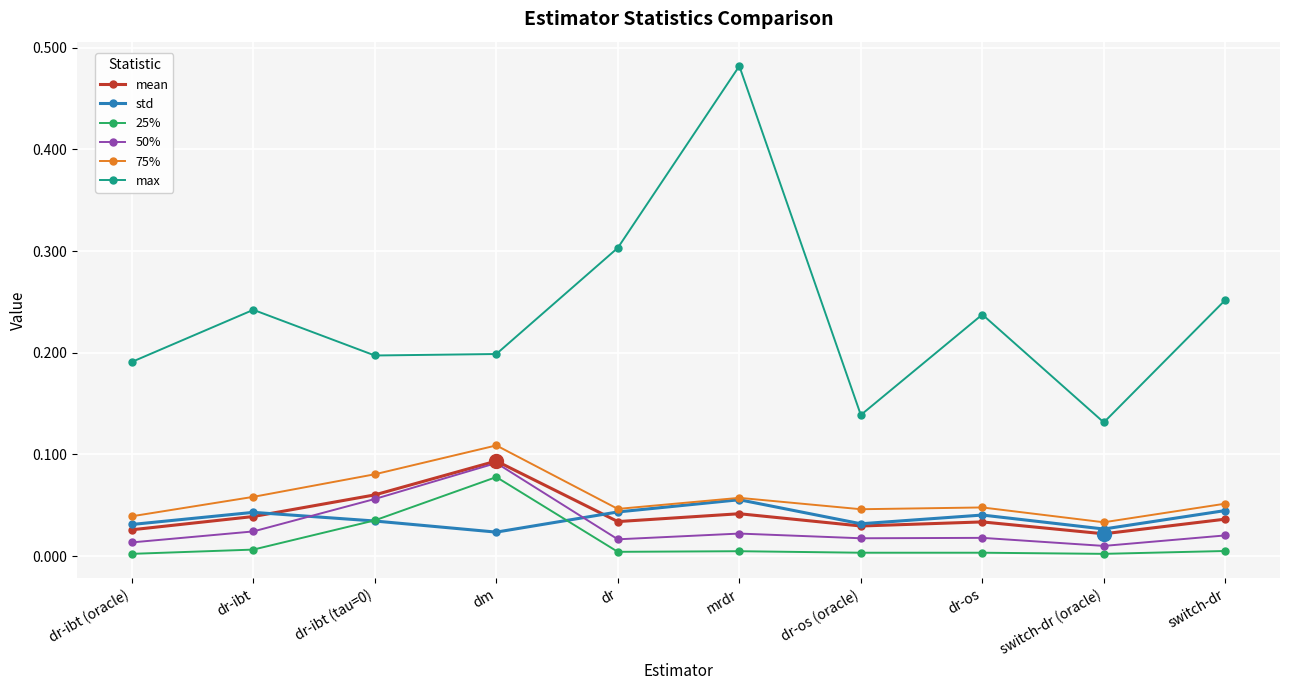

At which category is the sum across all series the highest?

mrdr